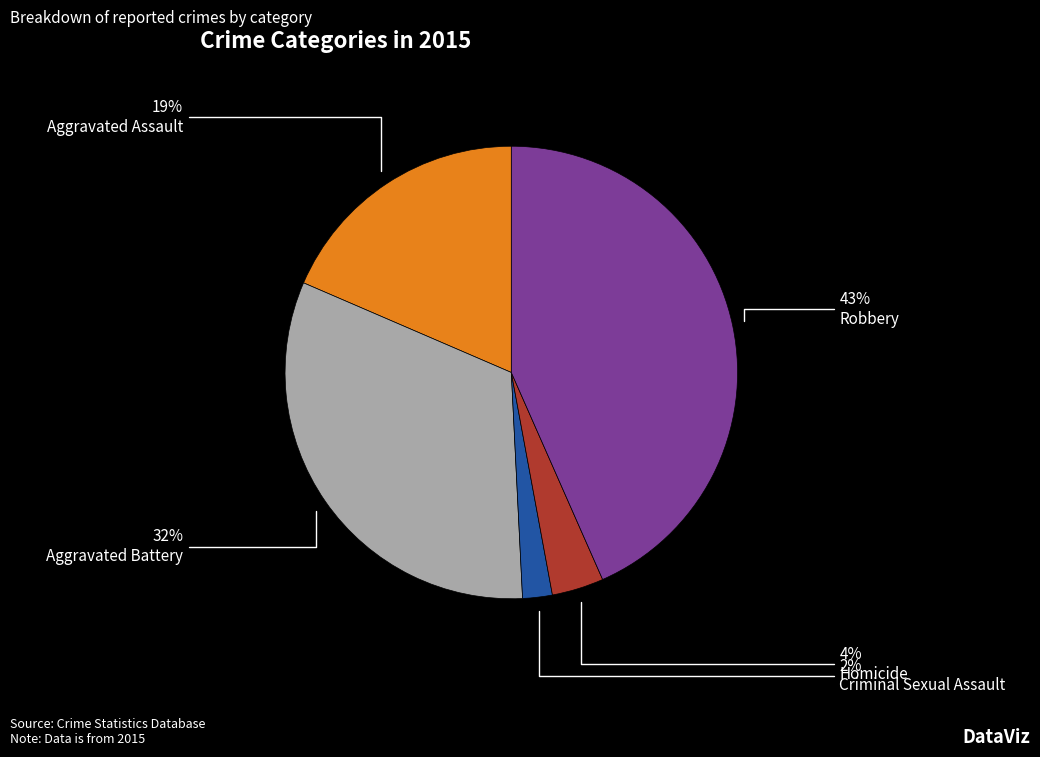

Is the sum of Homicide and Aggravated Assault greater than half?

No